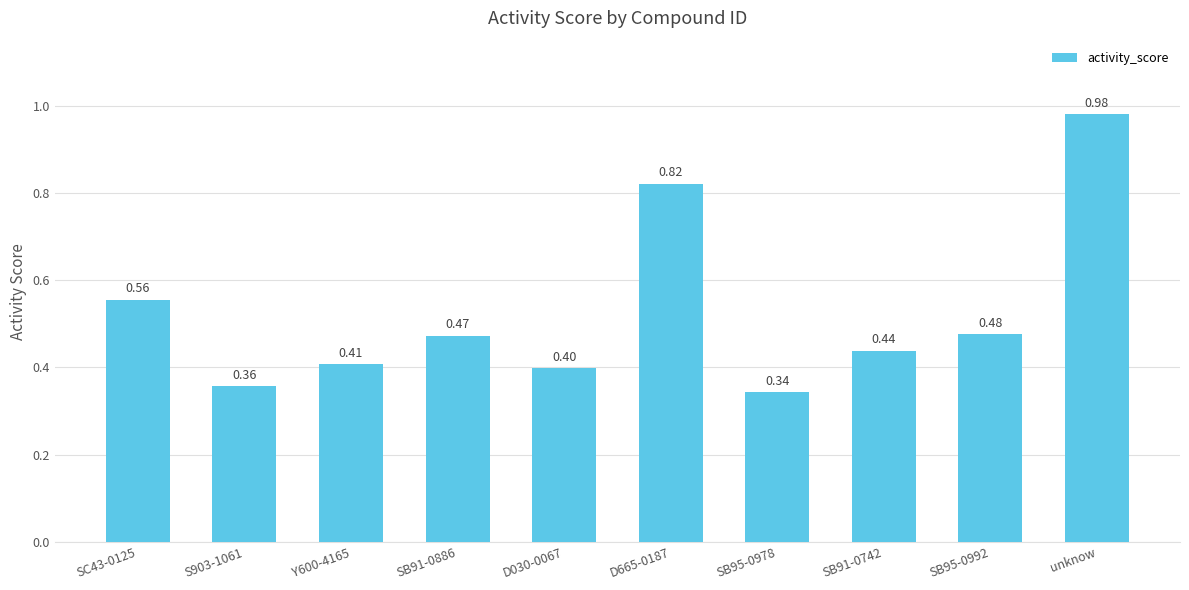

What is the label of the 5th bar from the left?

D030-0067